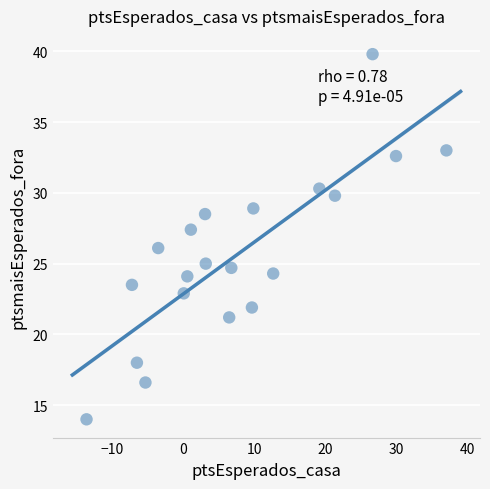

What is the range of X values (max minus min)?

50.7